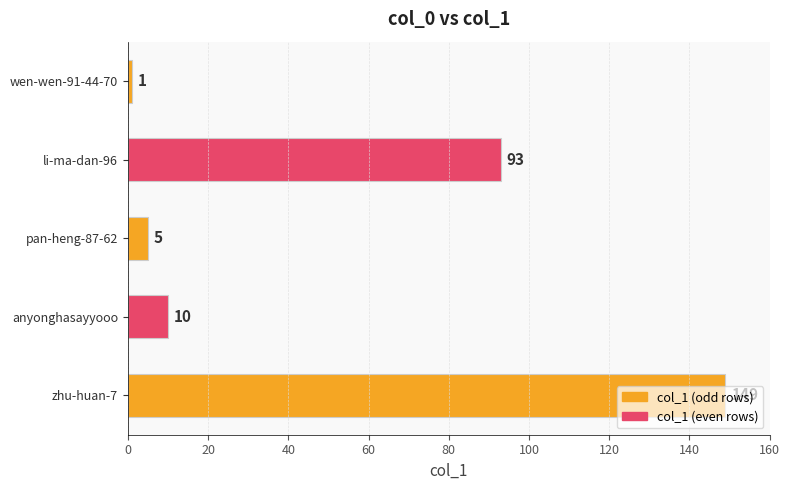

True or false: the data shows 93 at li-ma-dan-96.

True